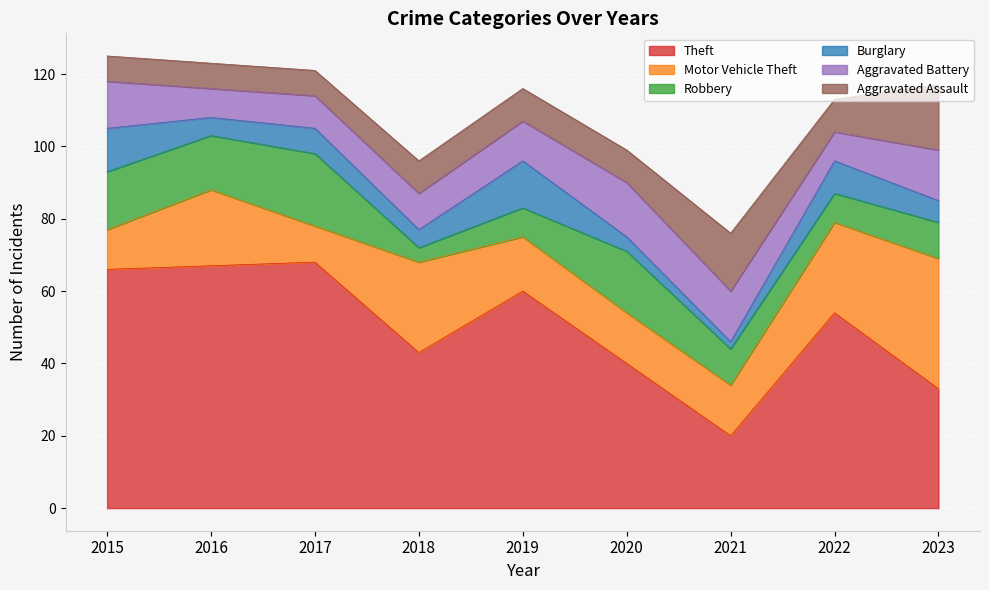

What is the minimum value for Robbery?

4